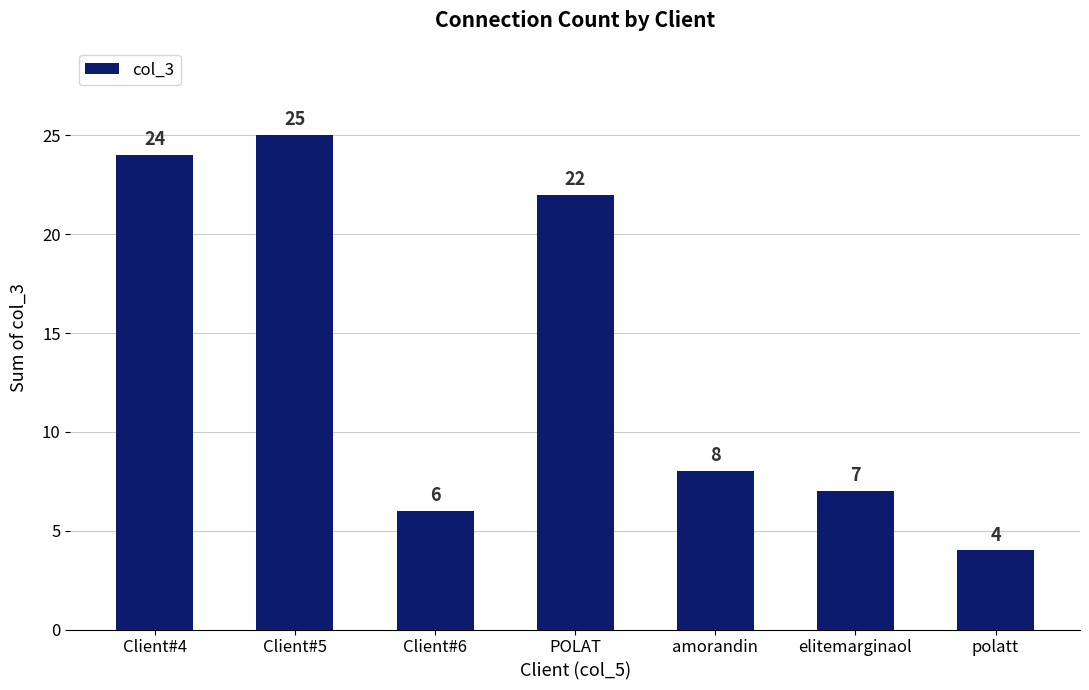

What is the difference between the maximum and minimum values?

21